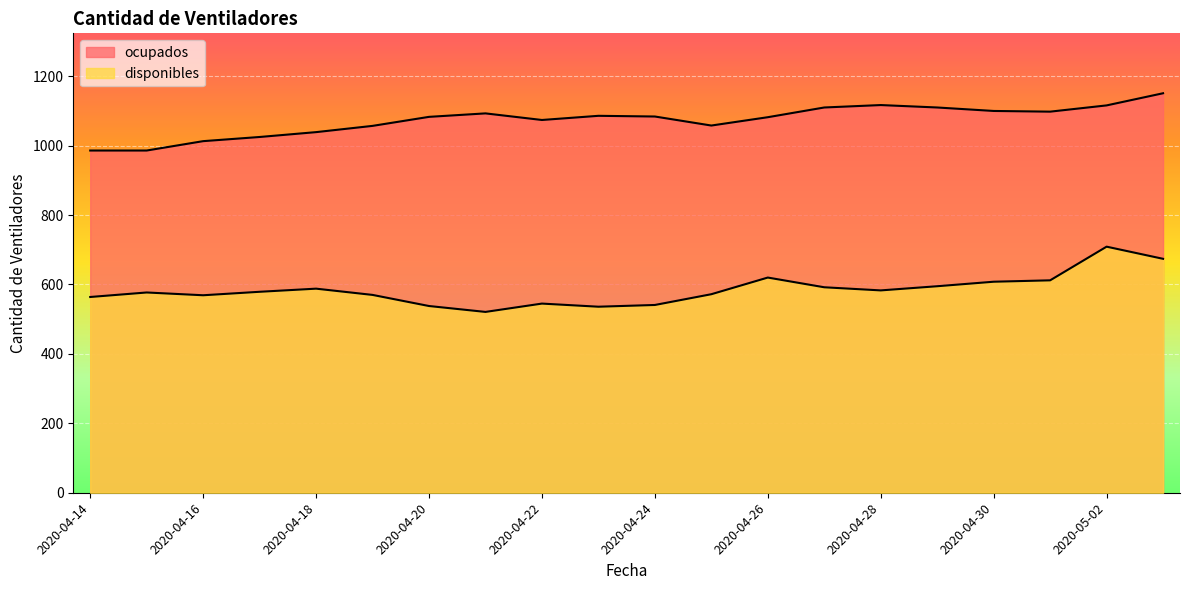

What is the label of the 5th point from the right?

2020-04-29